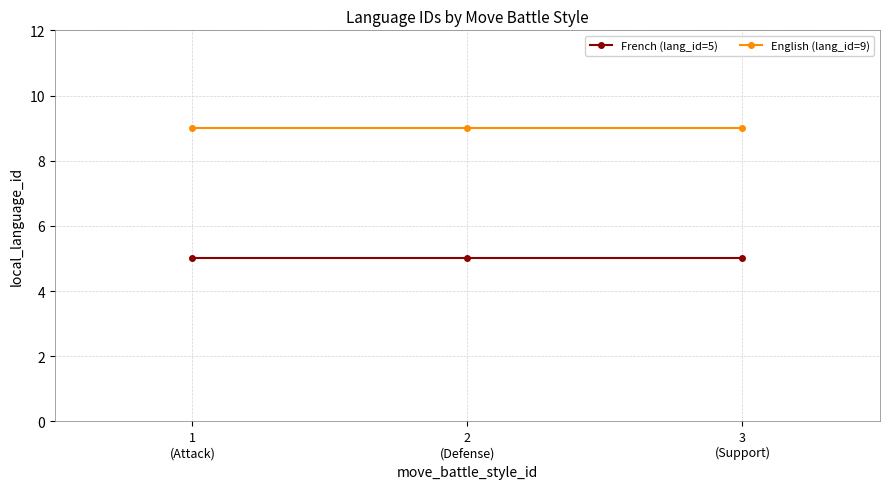

List the series in order of their overall mean, lowest first.

French (lang_id=5), English (lang_id=9)